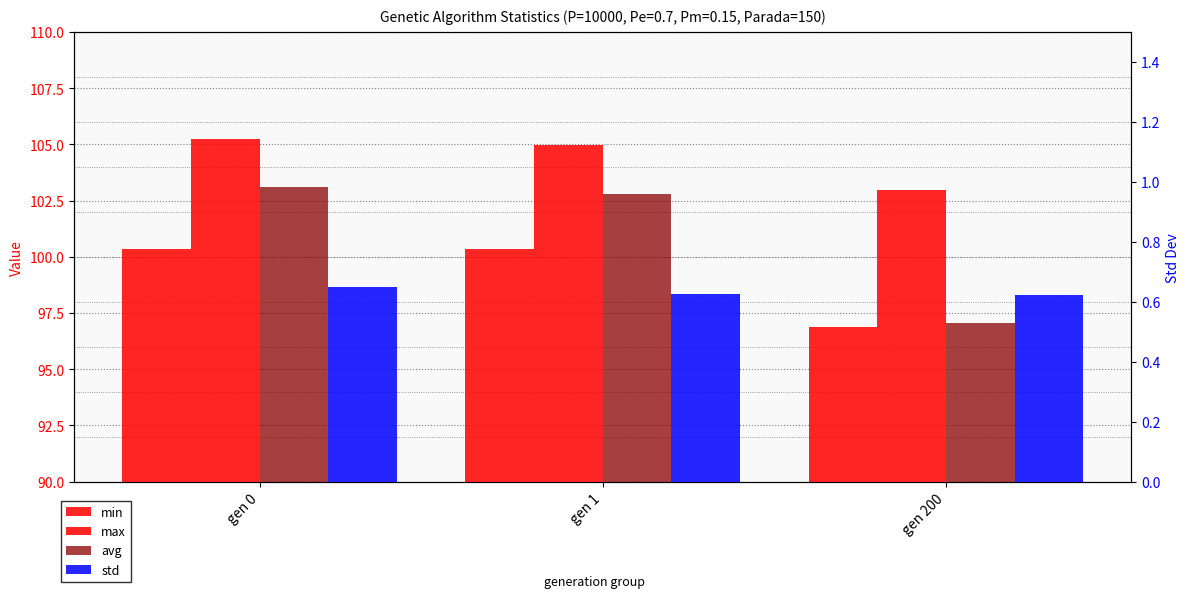

Are the bars horizontal?

No